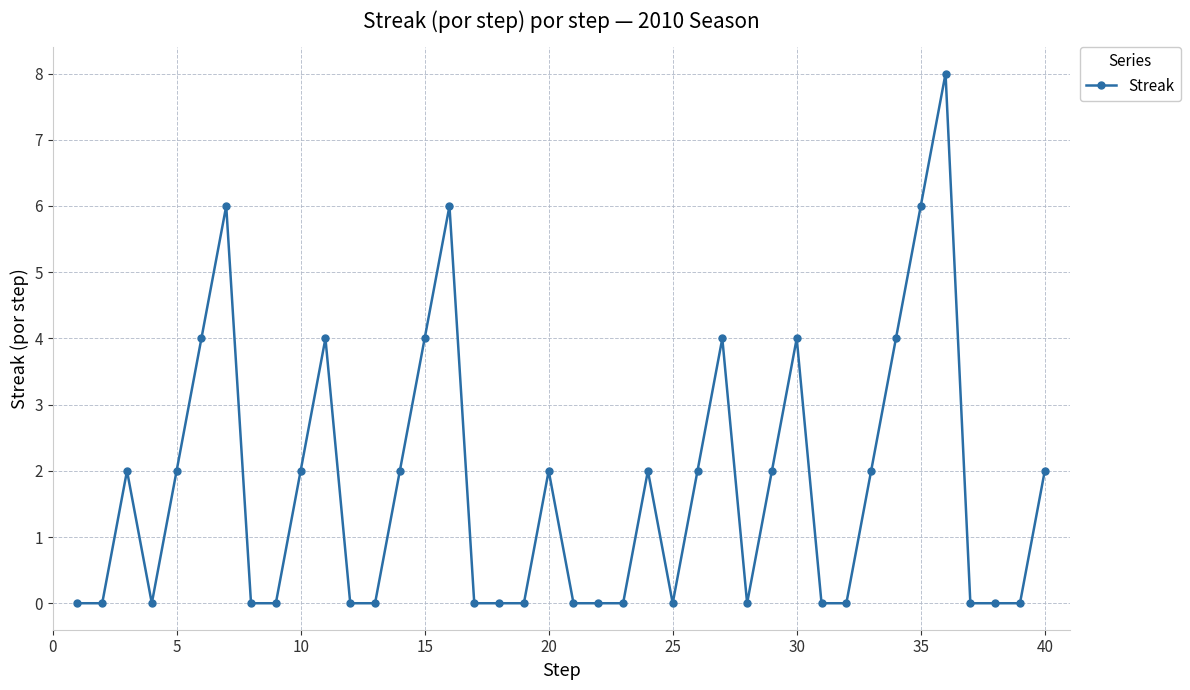

What is the average value?

2